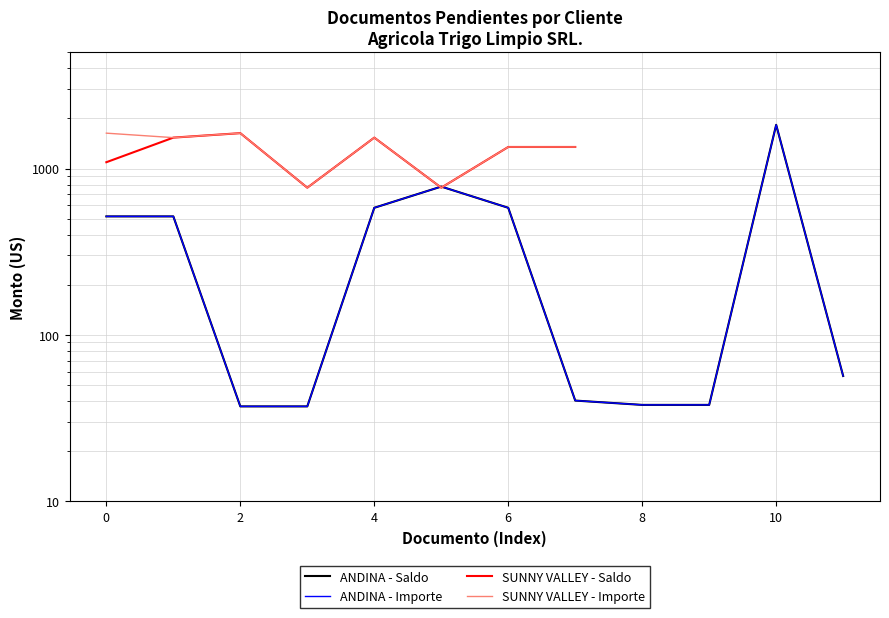

Which series has the largest range (max minus min)?

SALDO